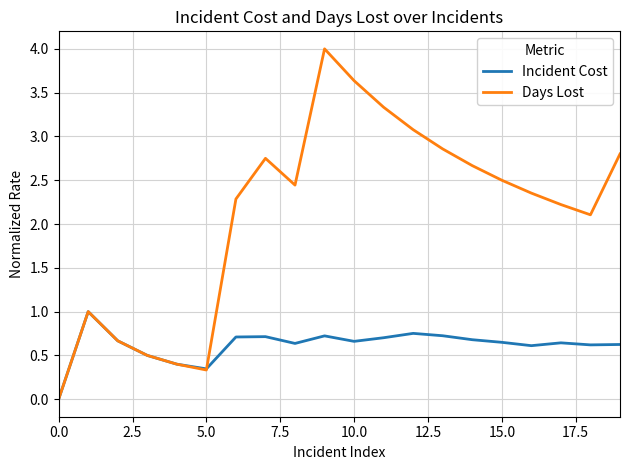

What is the highest value of the Days Lost series?

4.0